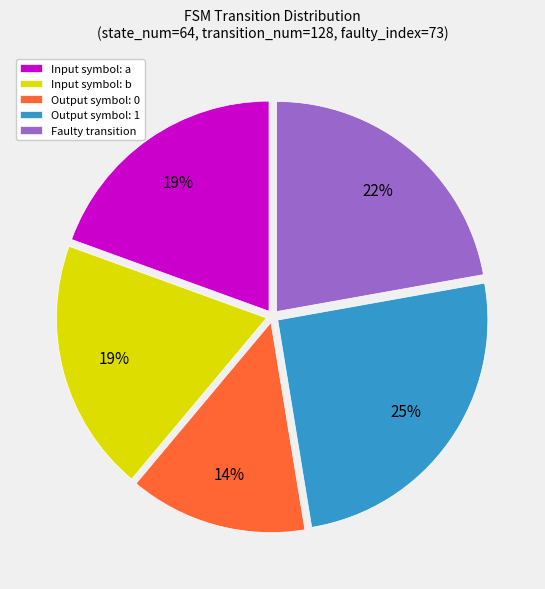

To the nearest percent, what percentage of the pie is Input symbol: a?

19%